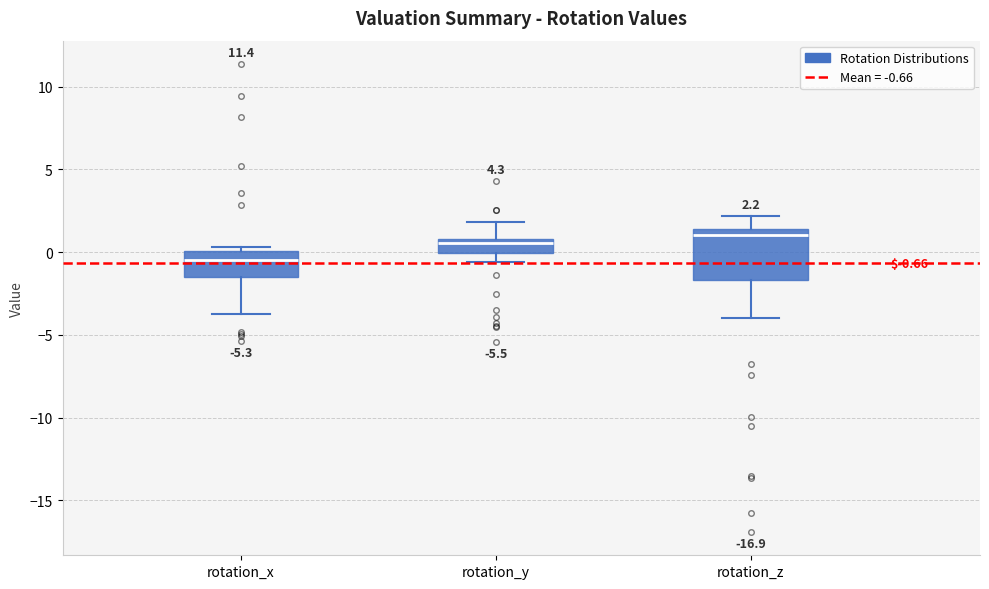

Which box is the tallest, from its lower edge to its upper edge?

rotation_z